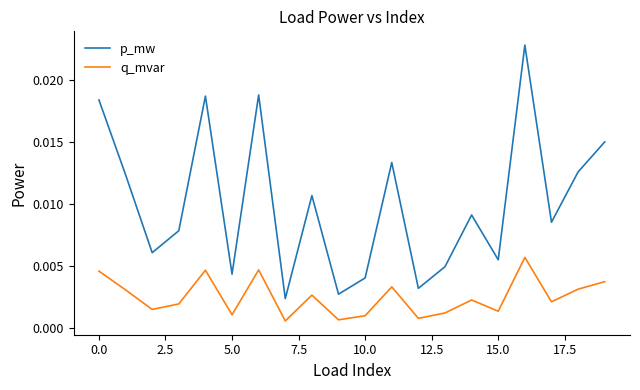

List the series in order of their overall mean, lowest first.

q_mvar, p_mw